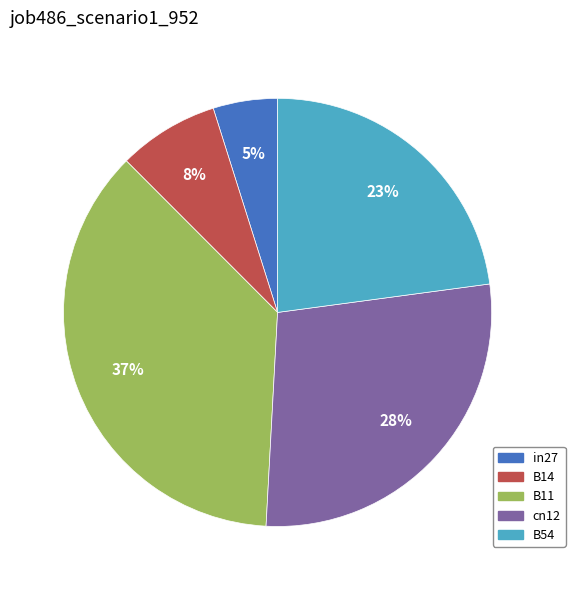

Is there any slice that represents more than half of the pie?

No